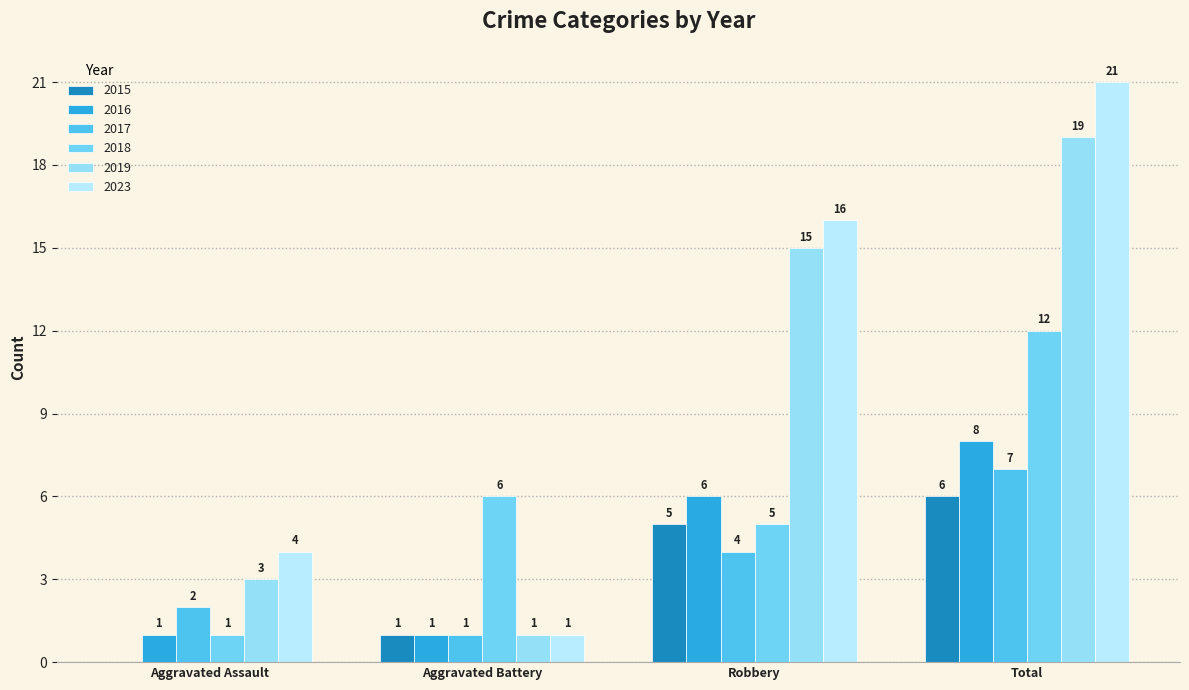

The 2016 series shows 6 at Robbery. True or false?

True